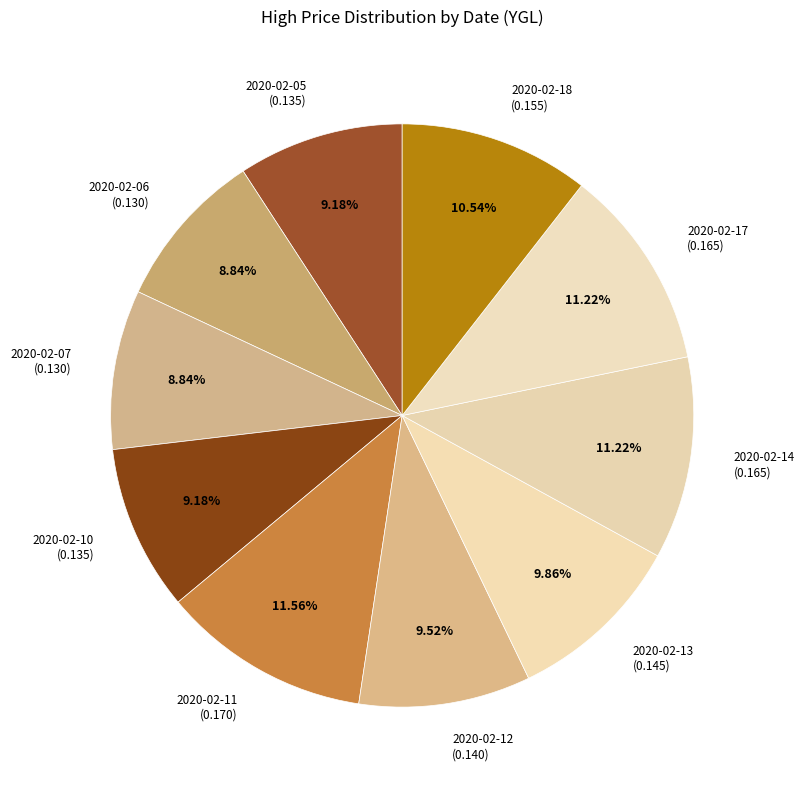

Is the sum of 2020-02-10 (0.135) and 2020-02-12 (0.140) greater than half?

No